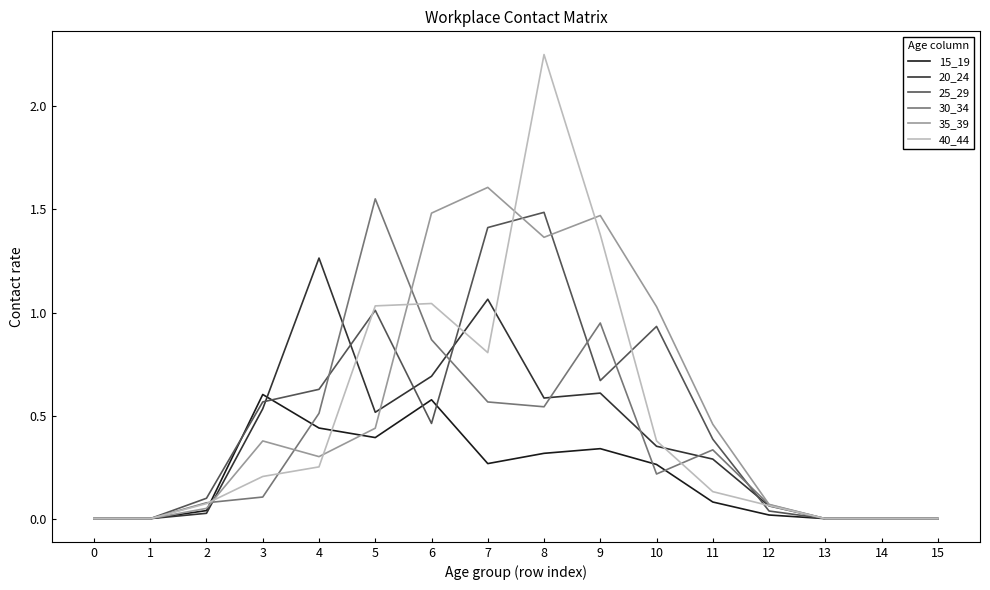

What is the total value across all series at 6?

5.1